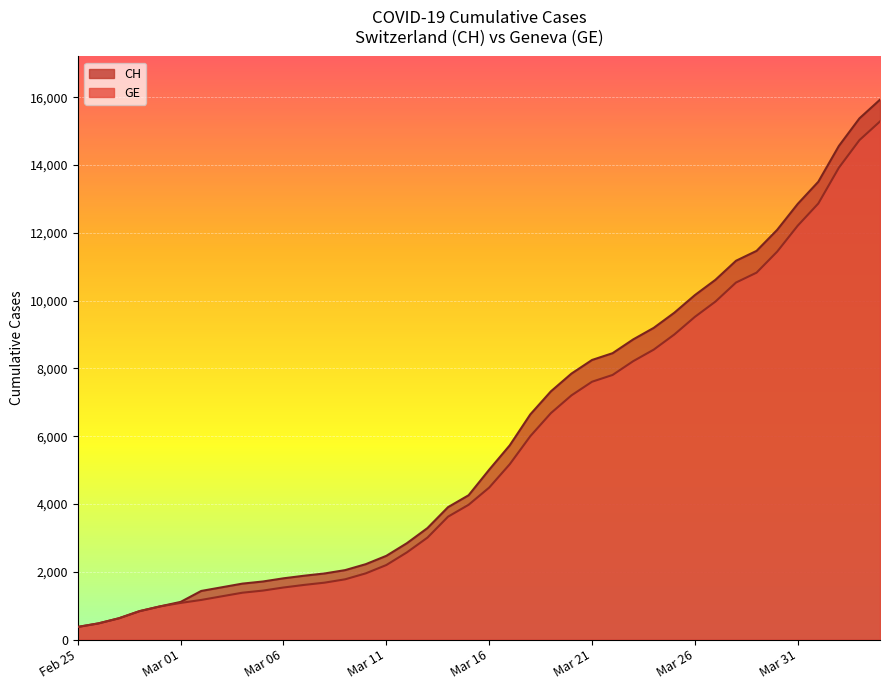

Is the value of GE at 2020-05-03 greater than the value of CH at 2020-05-03?

No